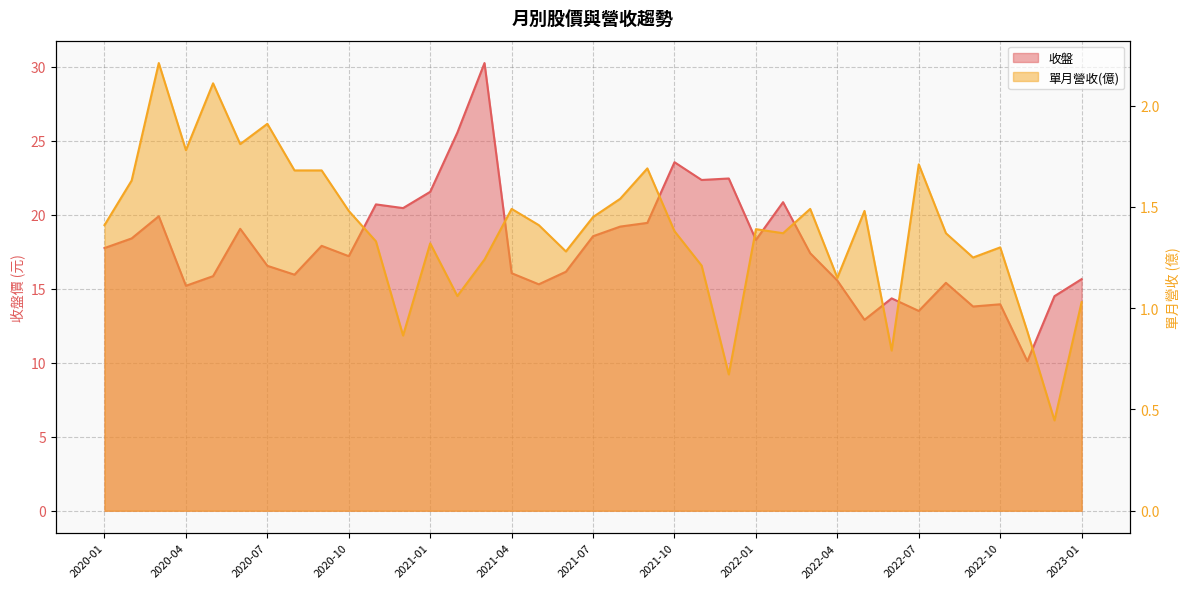

In 單月營收, how many points are lower than both neighbors (excluding endpoints)?

11